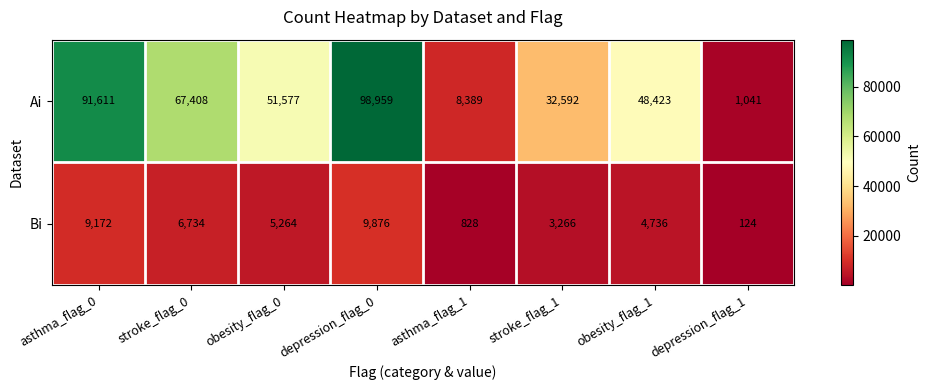

Which series changed the most between obesity_flag_1 and depression_flag_1?

Ai